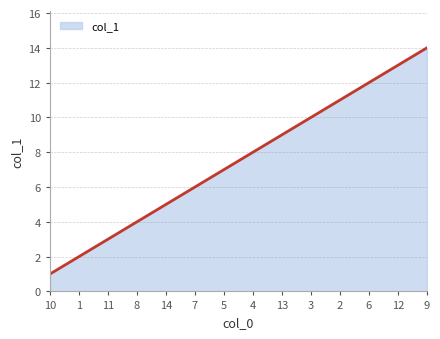

What is the minimum value shown in the chart?

1.0